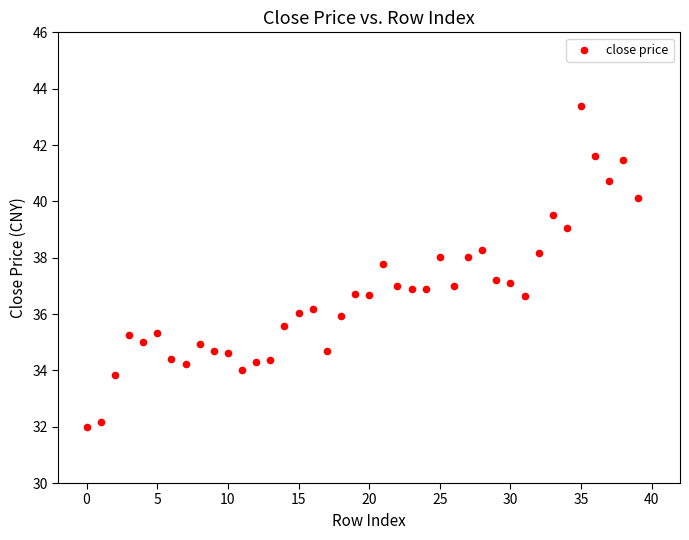

What is the range of Y values (max minus min)?

11.4